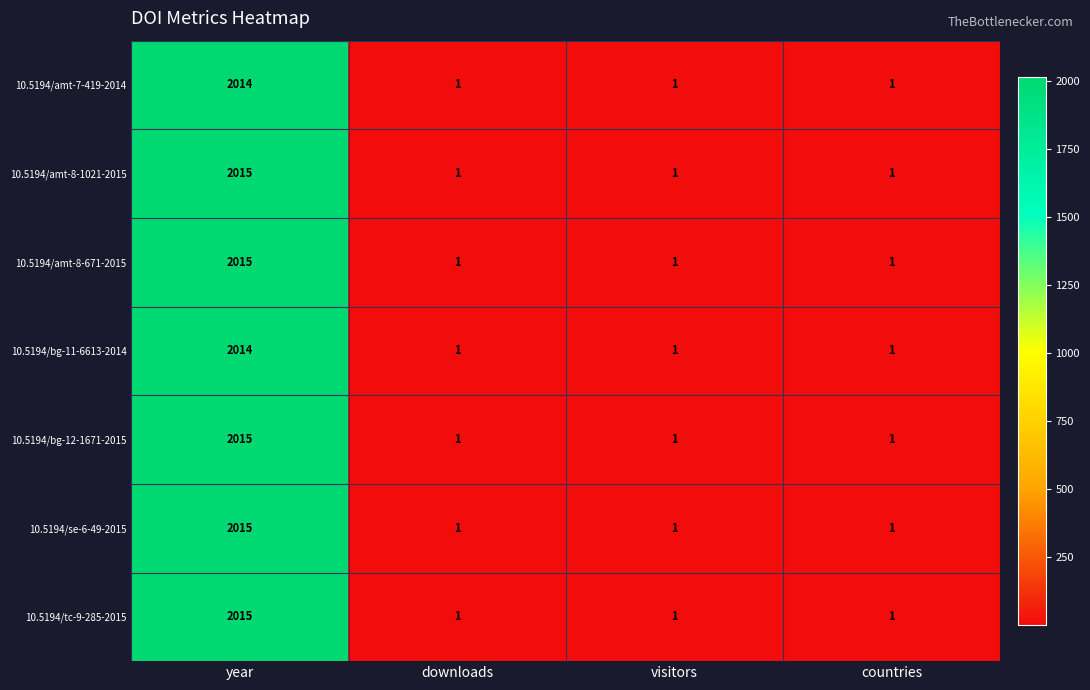

At which category is the sum across all series the highest?

year